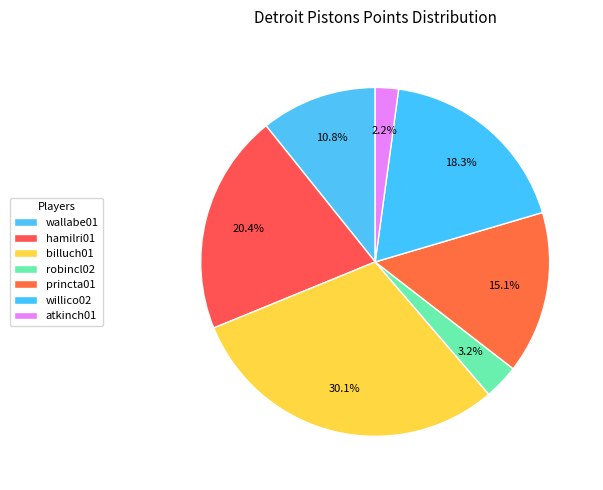

Count the number of slices in the pie.

7